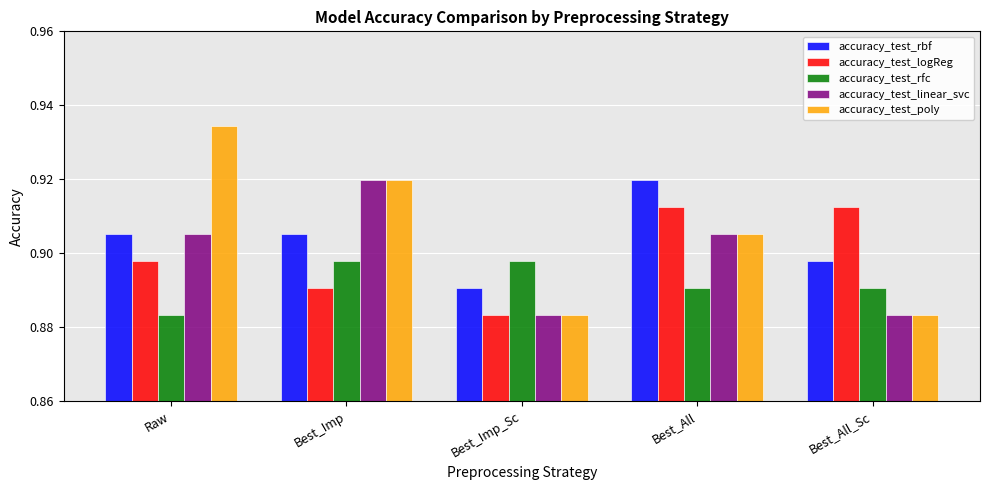

Count the accuracy_test_linear_svc values in the range 0 to 1.

5